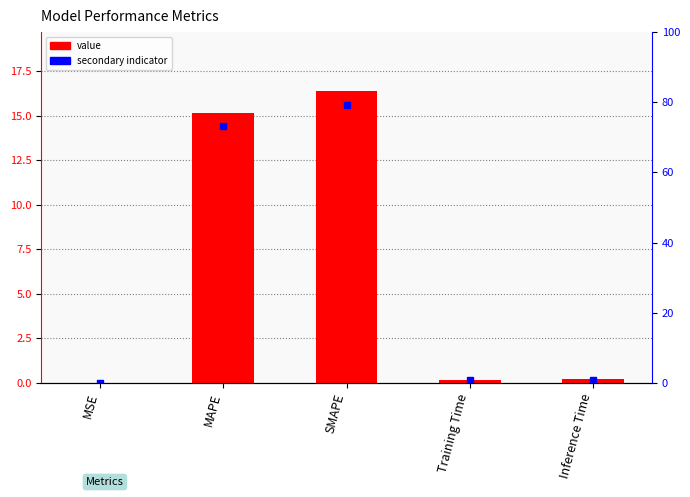

Which category has the highest value across all series?

SMAPE